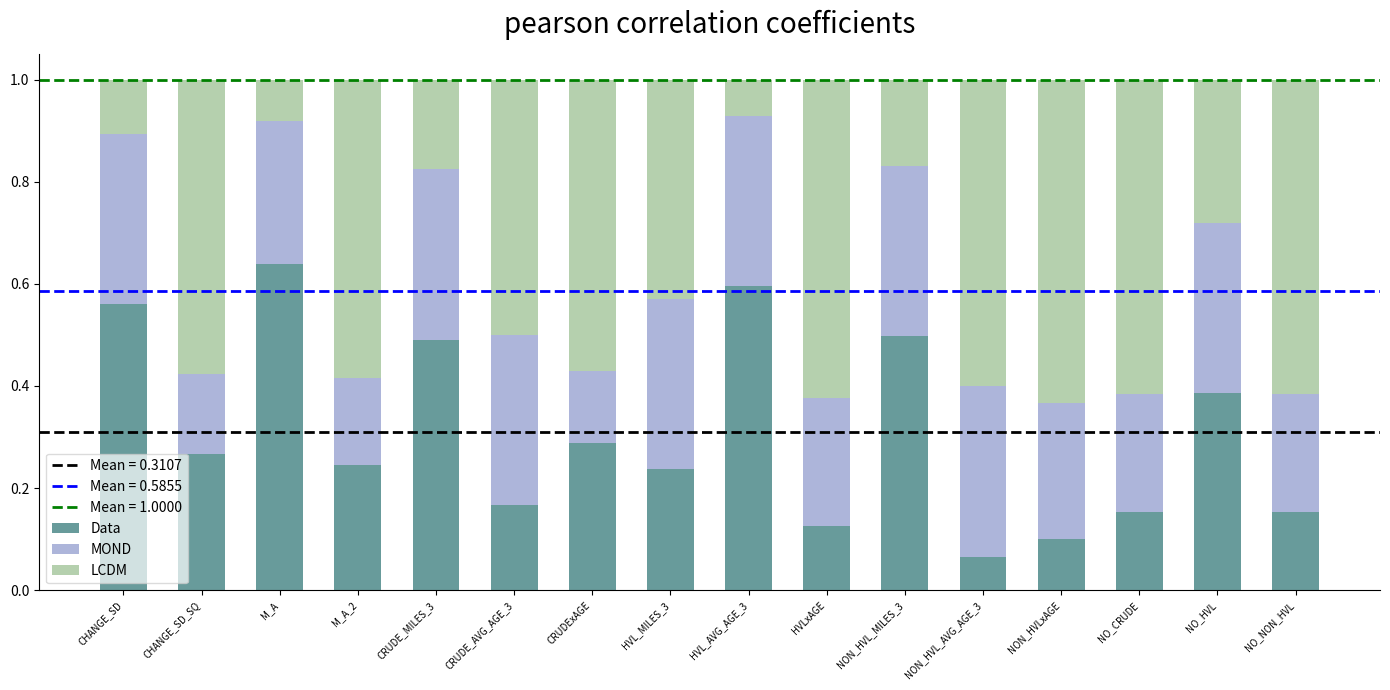

What is the total value across all series at NO_NON_HVL?

1.0